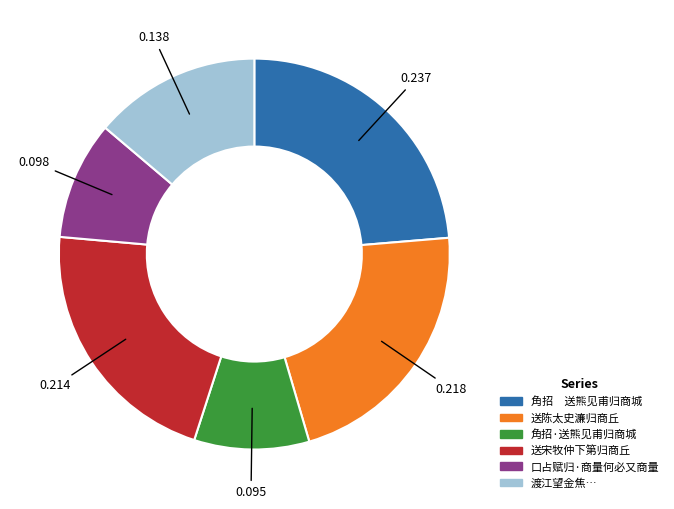

Is there a majority slice in this chart?

No